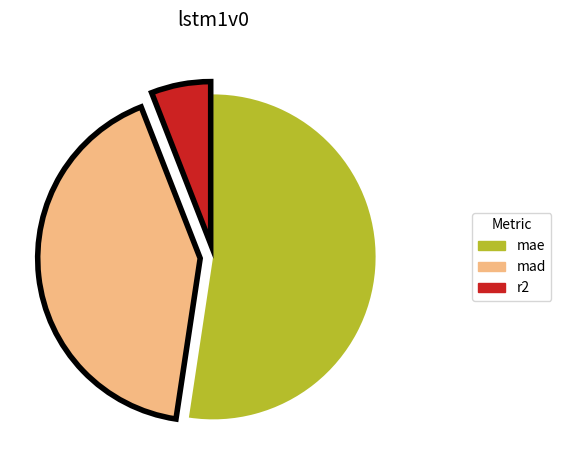

How many segments does this pie chart have?

3